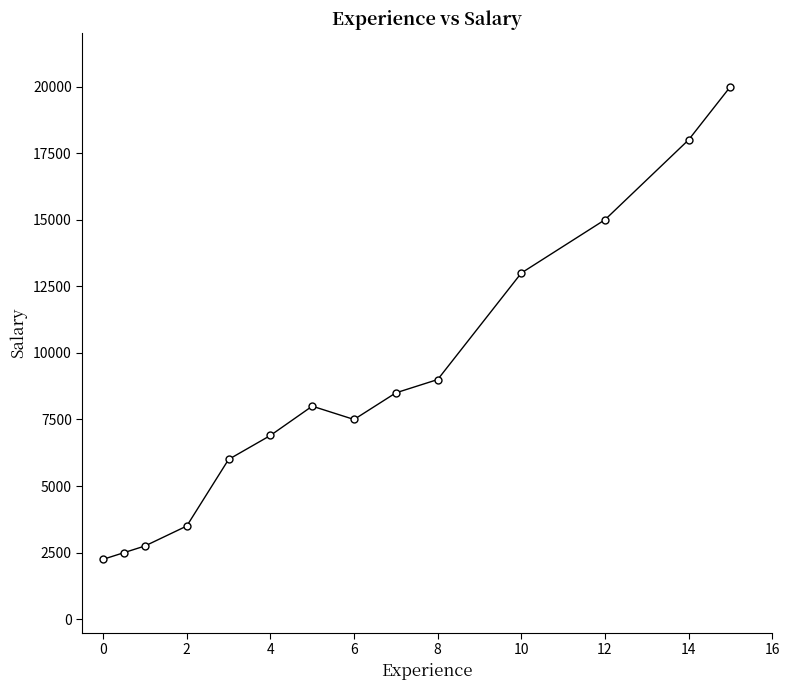

Count the number of data series in this chart.

1